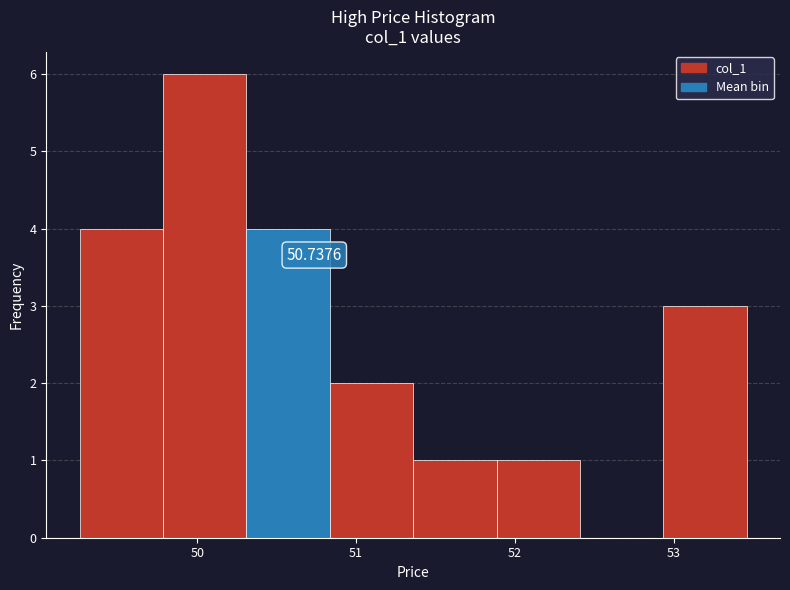

Which range on the x-axis has the tallest bar?

49.8 to 50.3